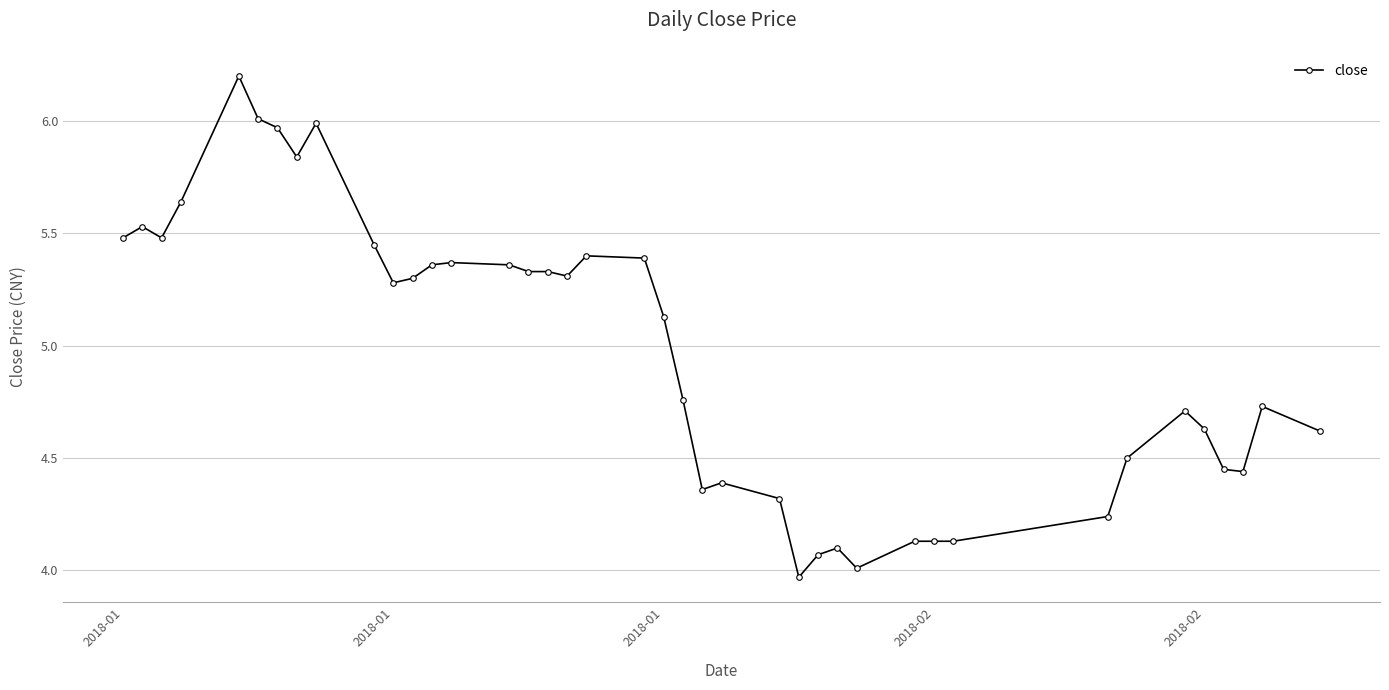

What is the greatest value displayed?

6.2